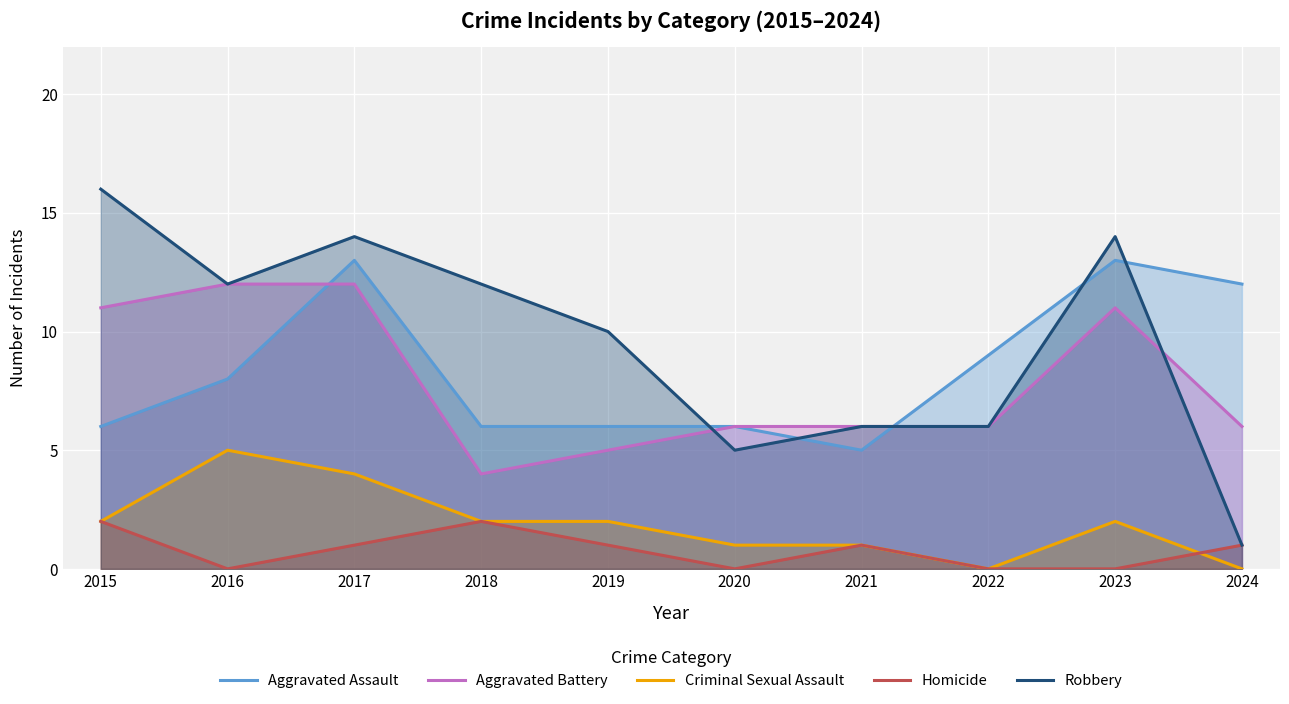

At which category does Criminal Sexual Assault reach its first local peak?

2016